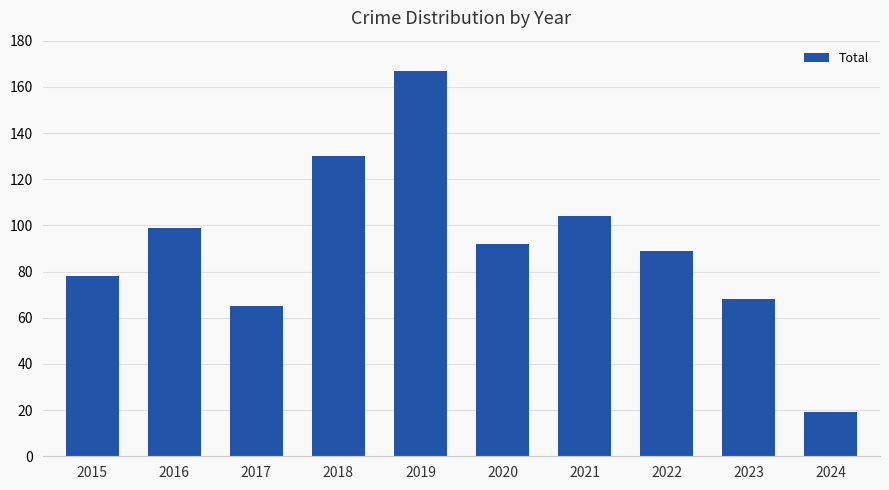

The value at 2022 is 125. True or false?

False